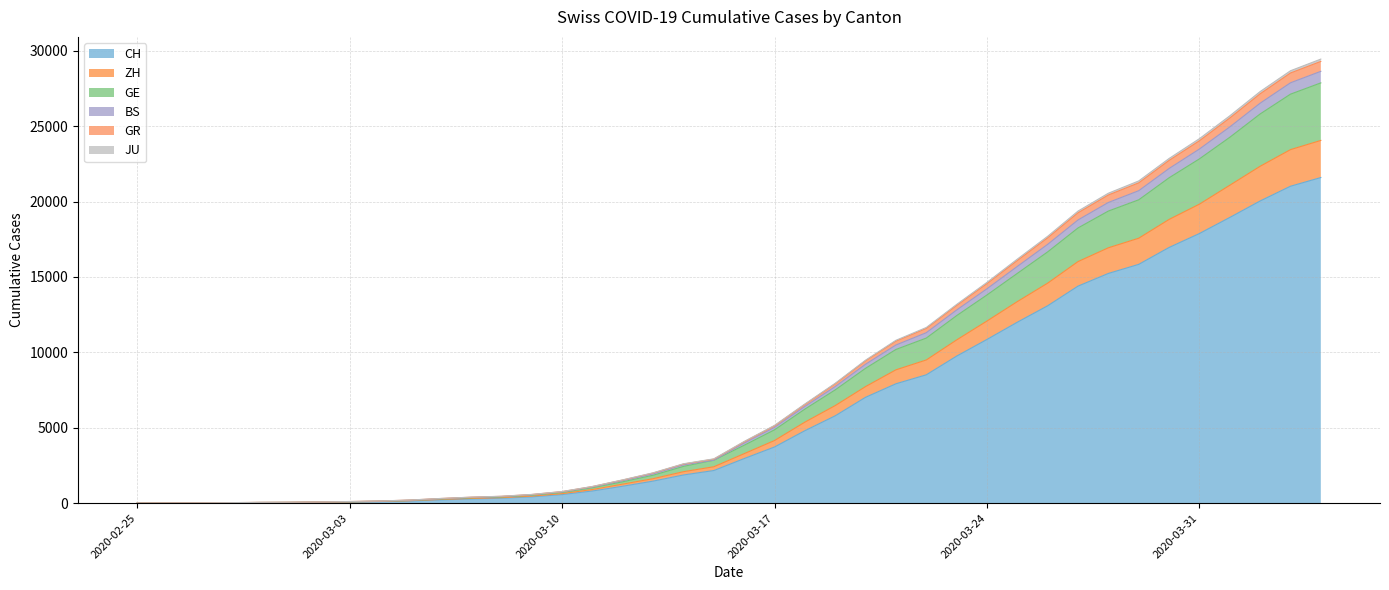

What is the label of the 9th point from the right?

2020-03-27